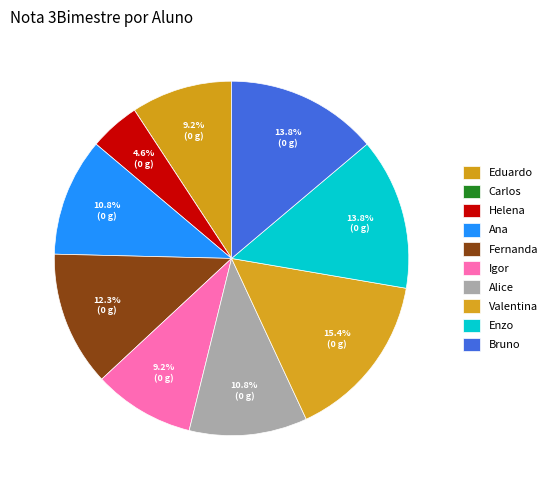

To the nearest percent, what portion does Bruno represent?

14%